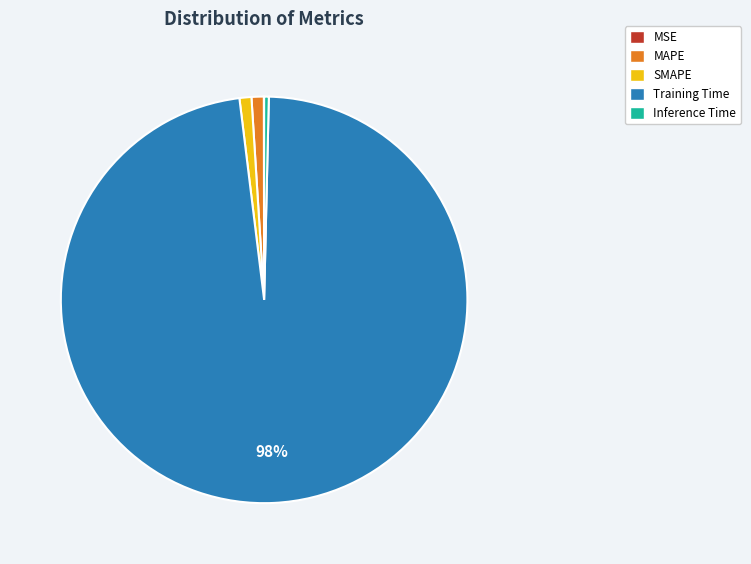

Is there any slice that represents more than half of the pie?

Yes